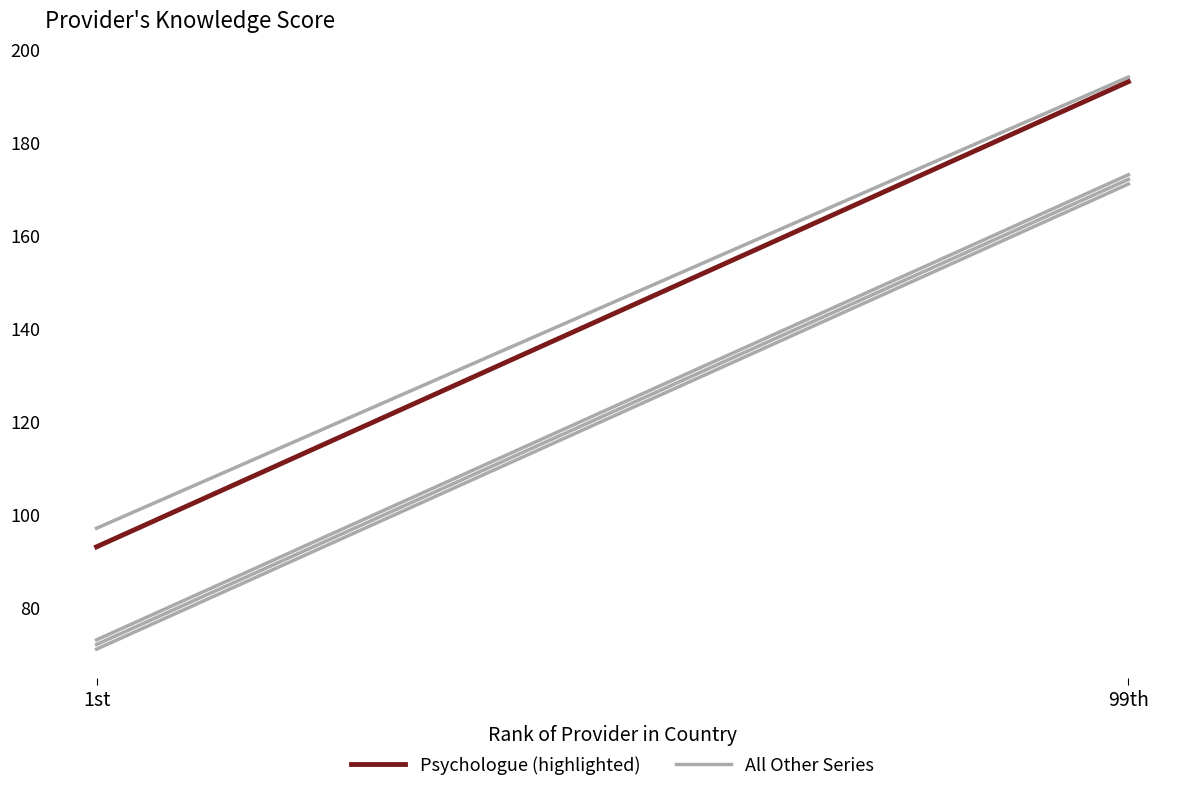

List the series in order of their peak value, highest first.

Psychologue, All Other Countries